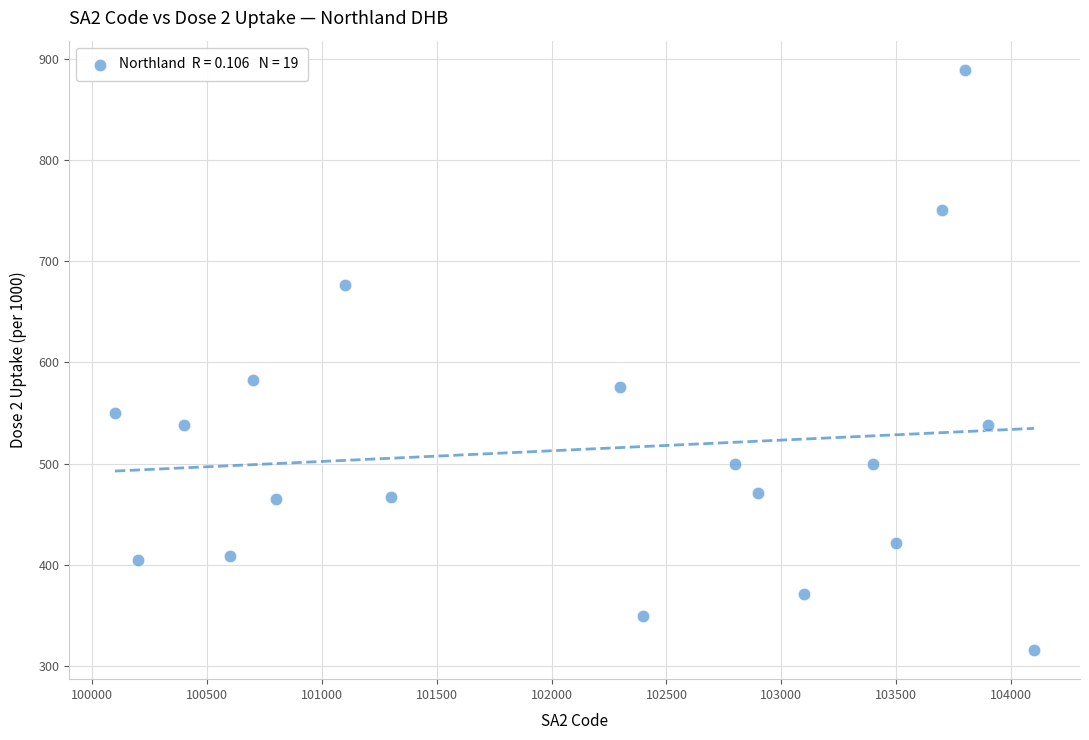

What is the range of Y values (max minus min)?

573